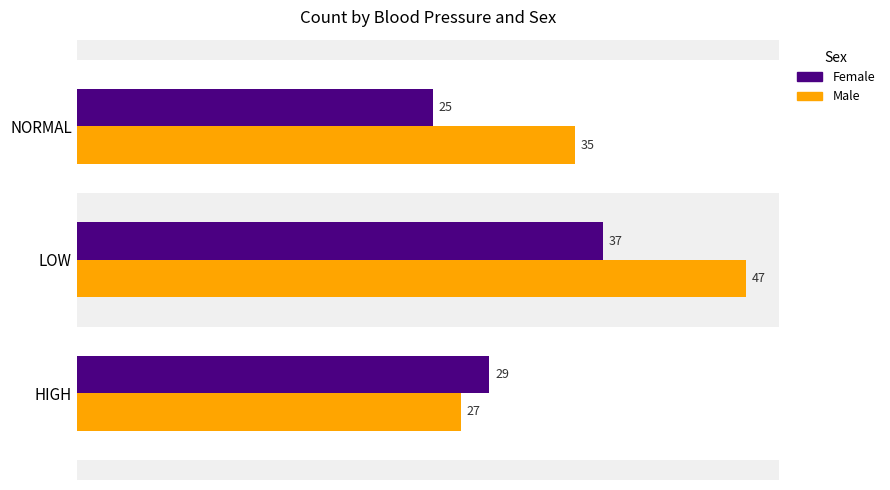

Which series has the widest spread of values?

Male